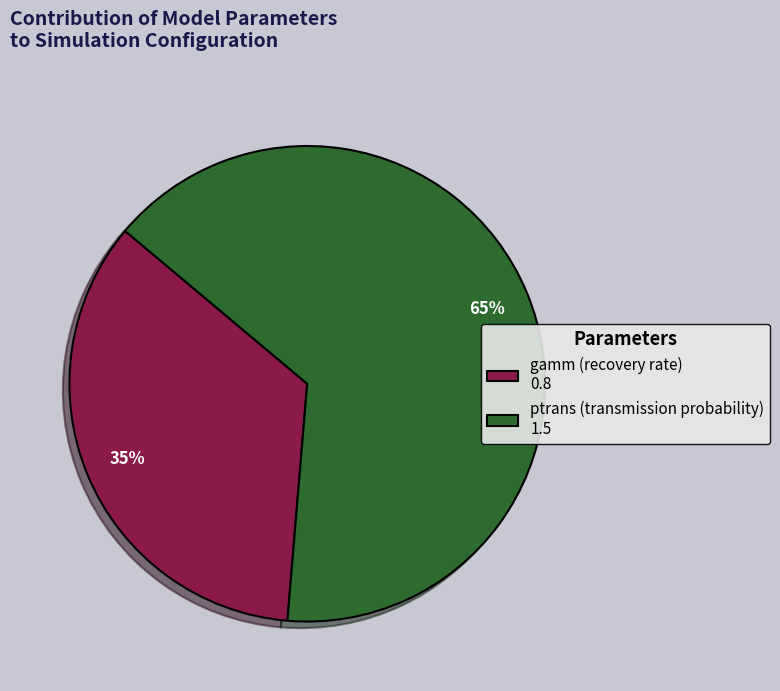

True or false: gamm accounts for 24% of the total.

False